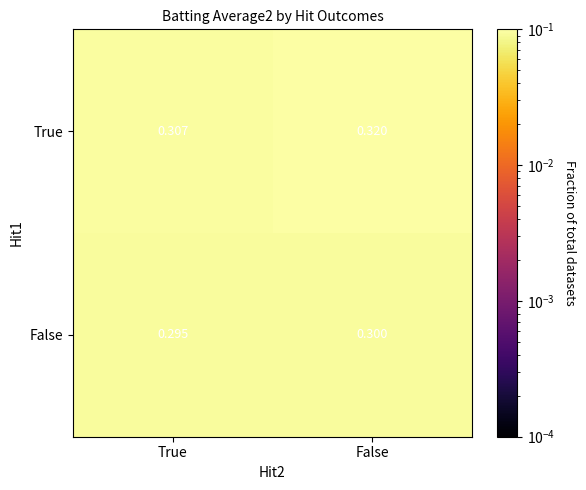

Which series has the largest range (max minus min)?

True